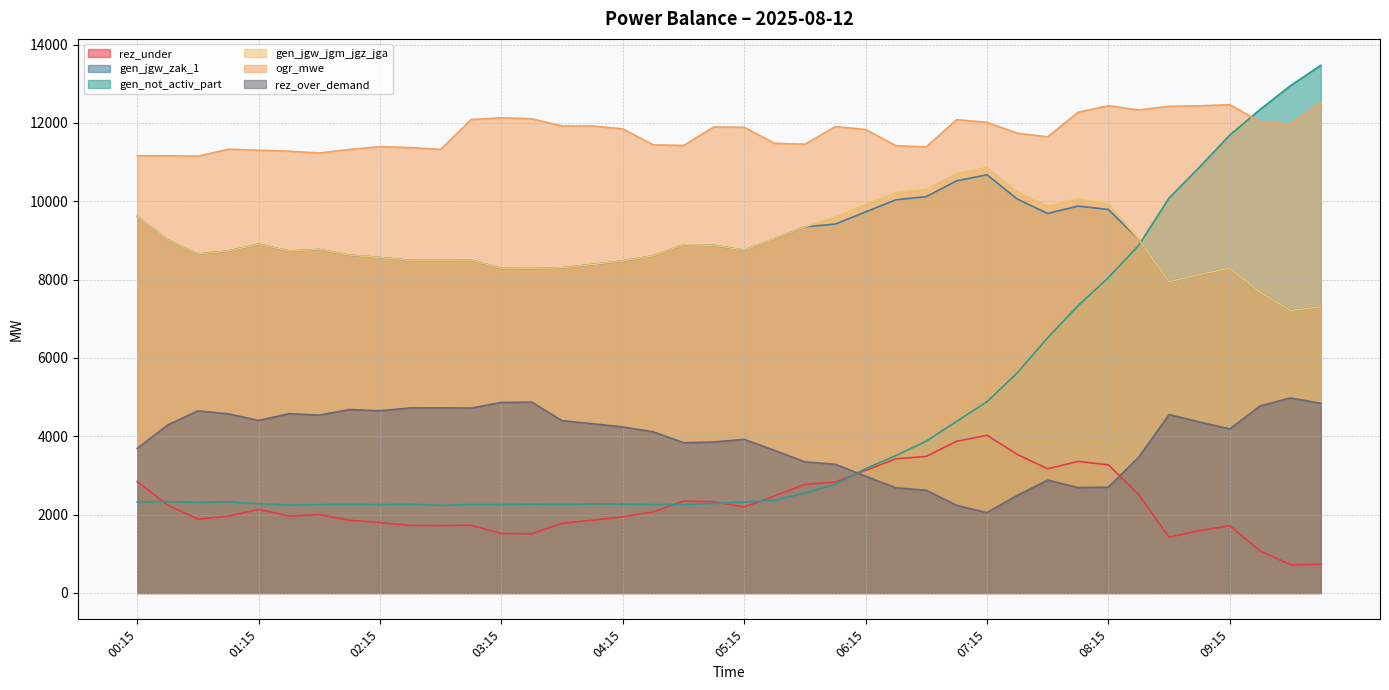

True or false: rez_over_demand and gen_jgw_zak_1 cross at least once.

False